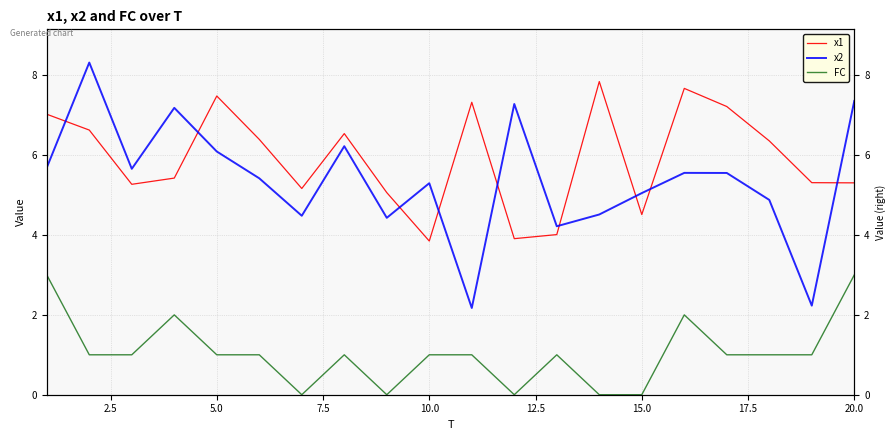

How many data points in FC are less than 1?

5